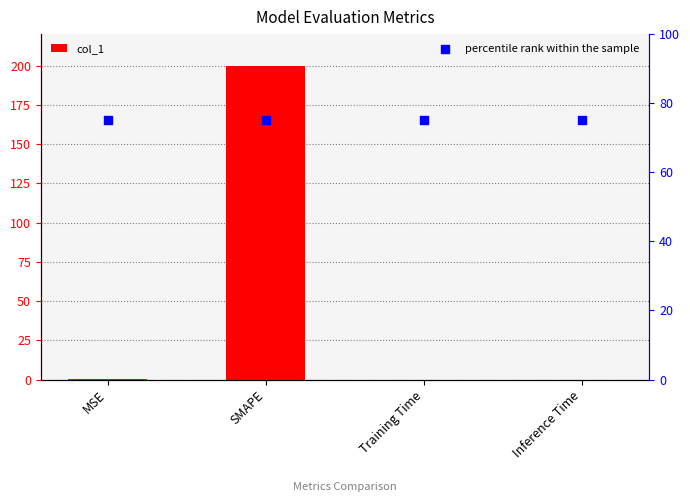

At which category is the sum across all series the highest?

SMAPE